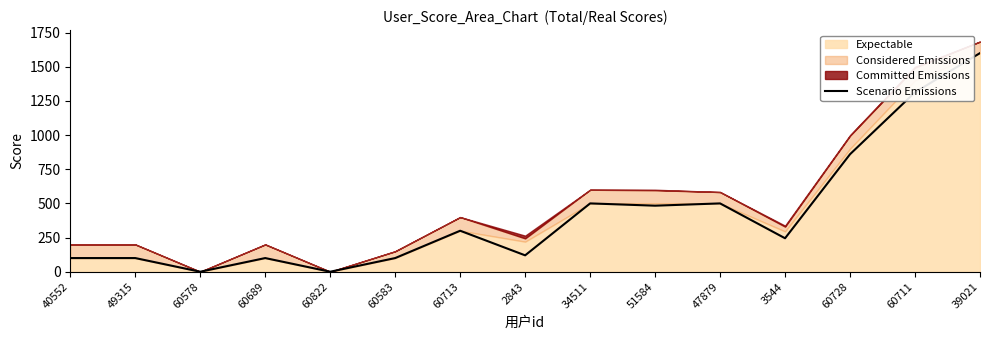

What is the average value?

421.4